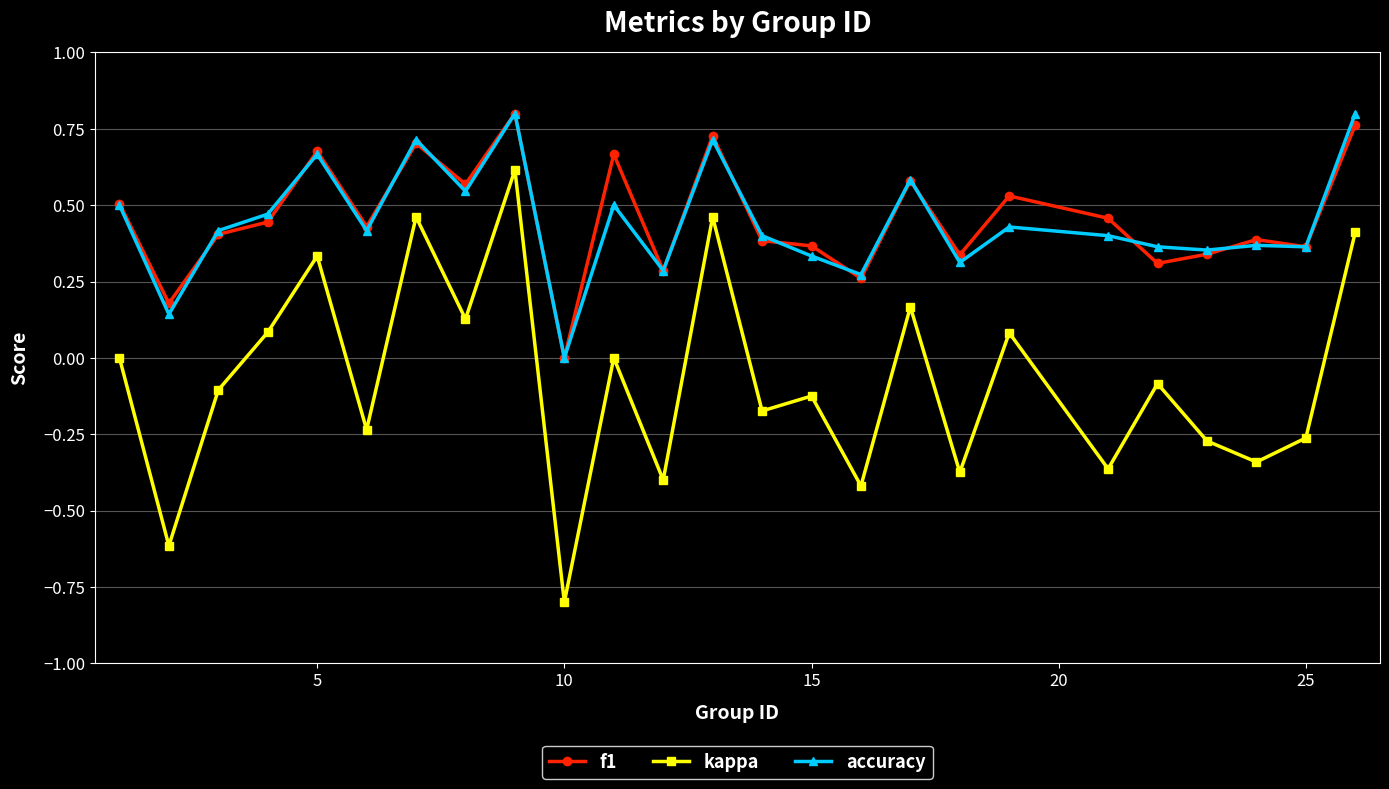

What is the lowest value of the kappa series?

-0.8